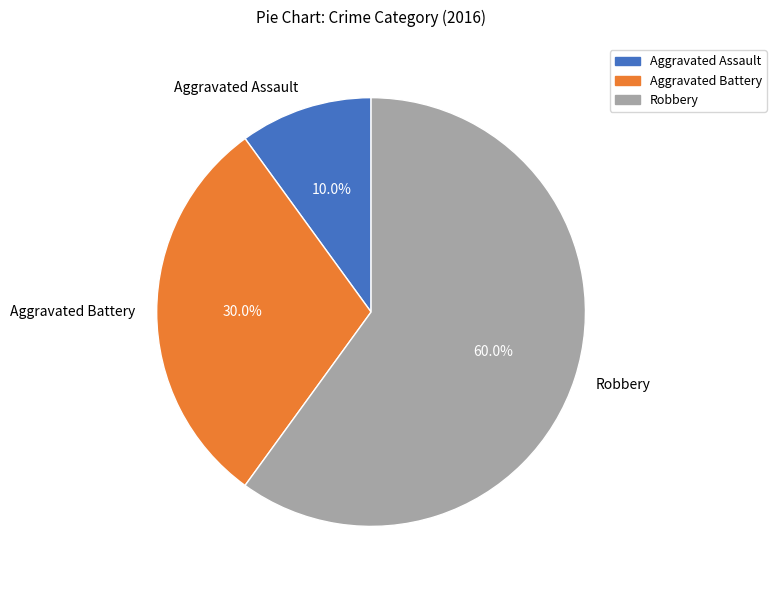

To the nearest percent, what is the combined percentage of Robbery and Aggravated Assault?

70%